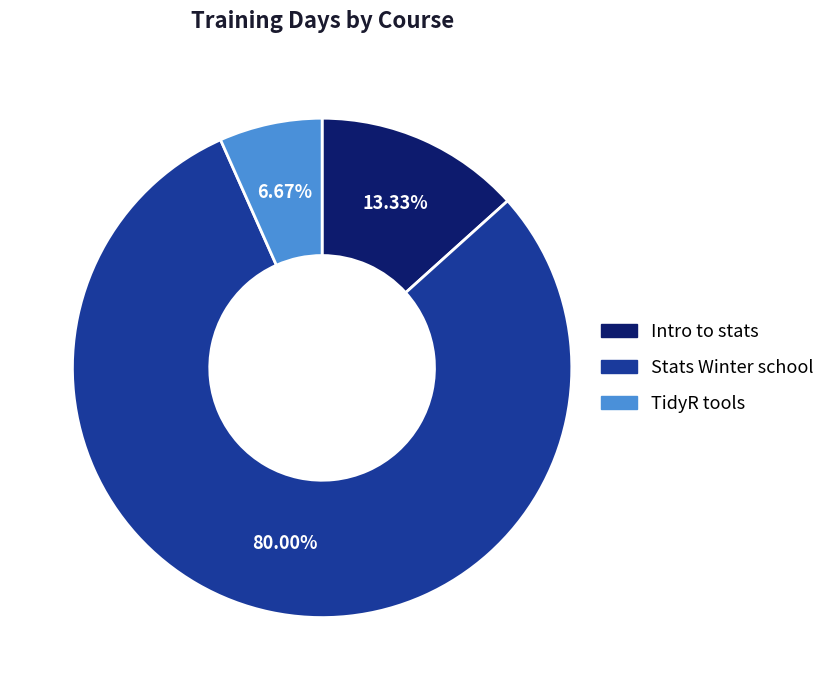

What percentage is the Intro to stats slice, to the nearest percent?

13%